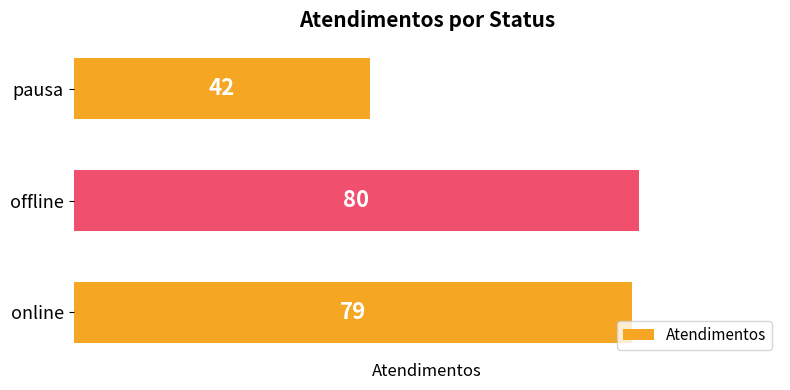

What is the greatest value displayed?

80